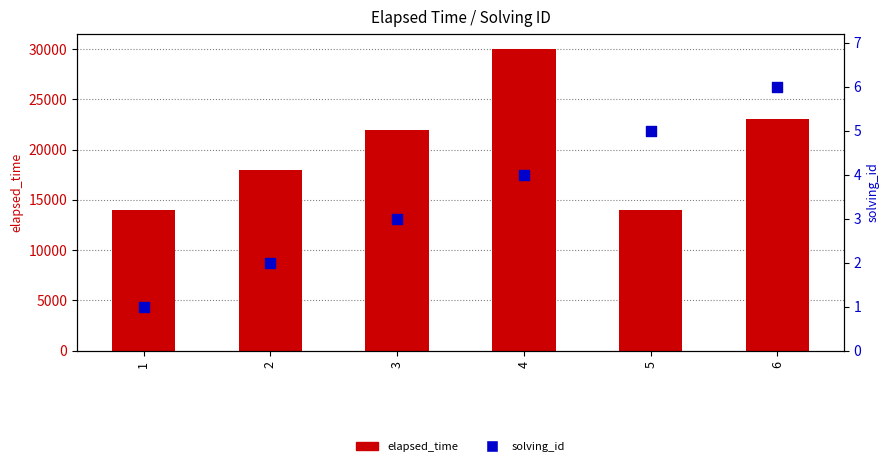

At which category is the sum across all series the highest?

4